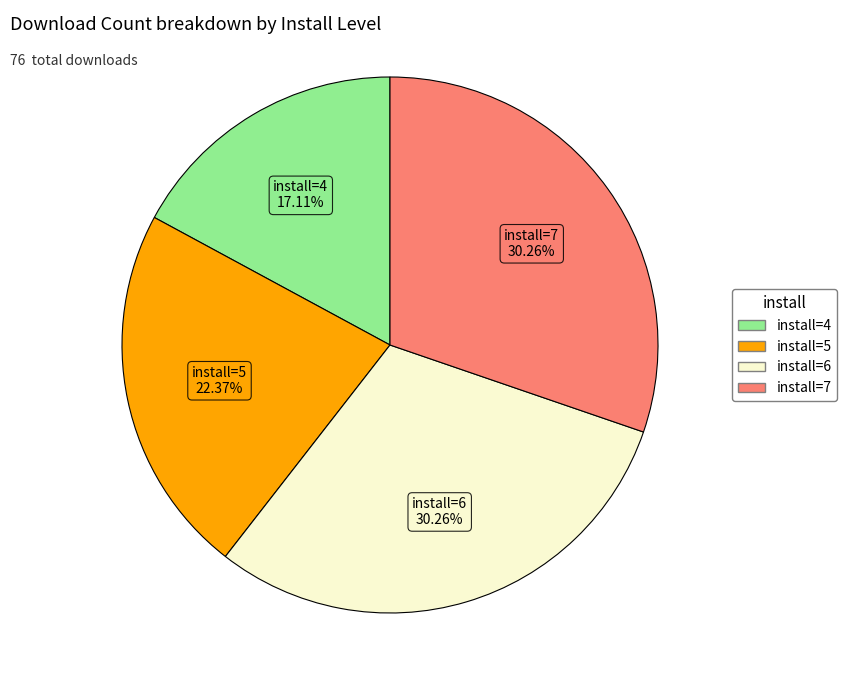

Is there a majority slice in this chart?

No